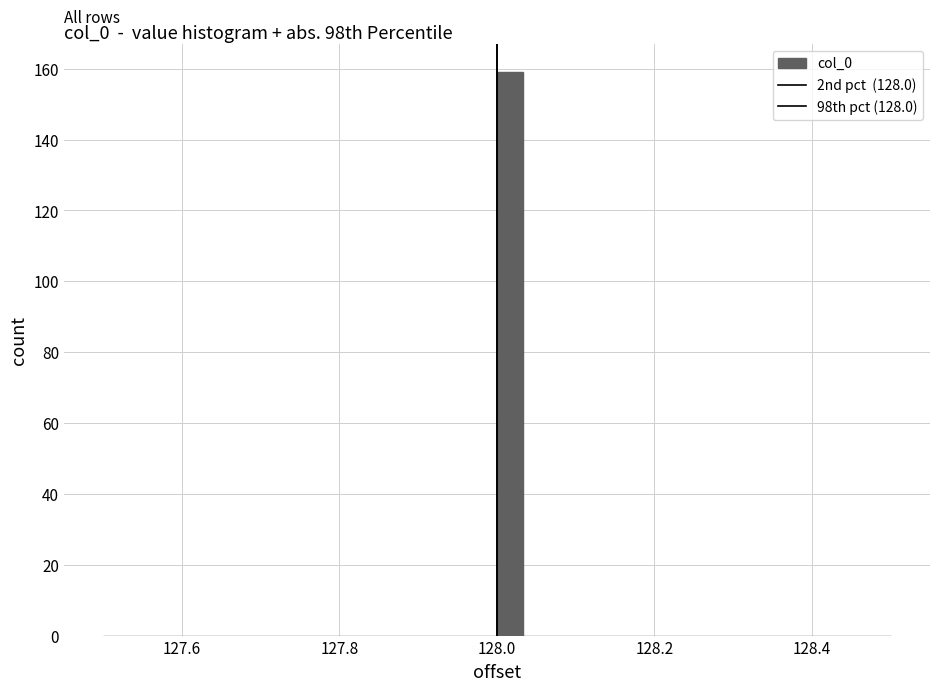

Around what value on the x-axis is the tallest bar? Give the approximate position of its centre, as read against the axis.

128.02